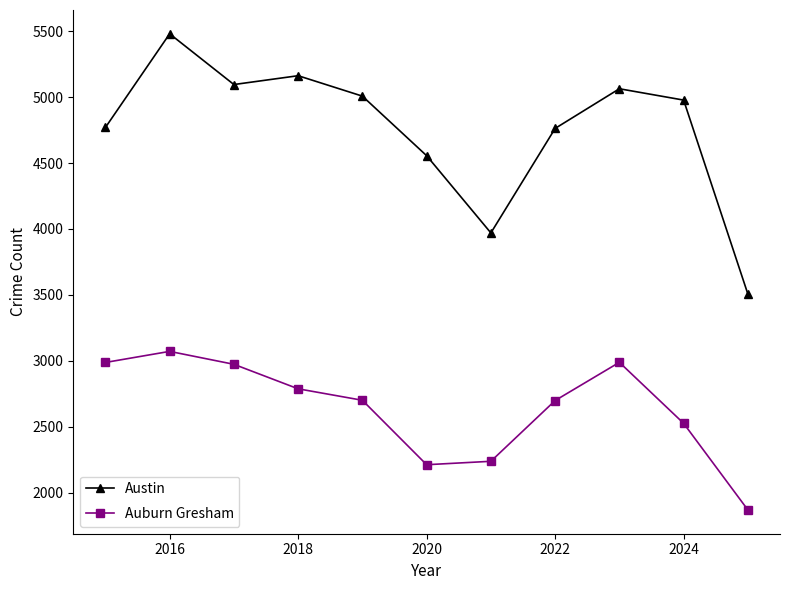

What is the difference between the second highest and second lowest values in the Auburn Gresham series?

777